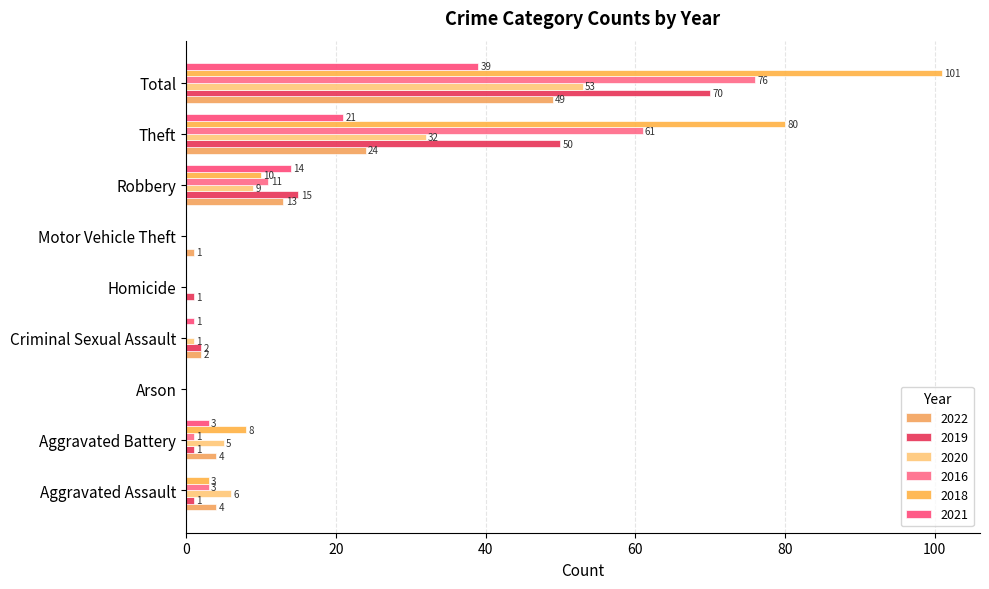

How many values in 2018 are above zero?

5